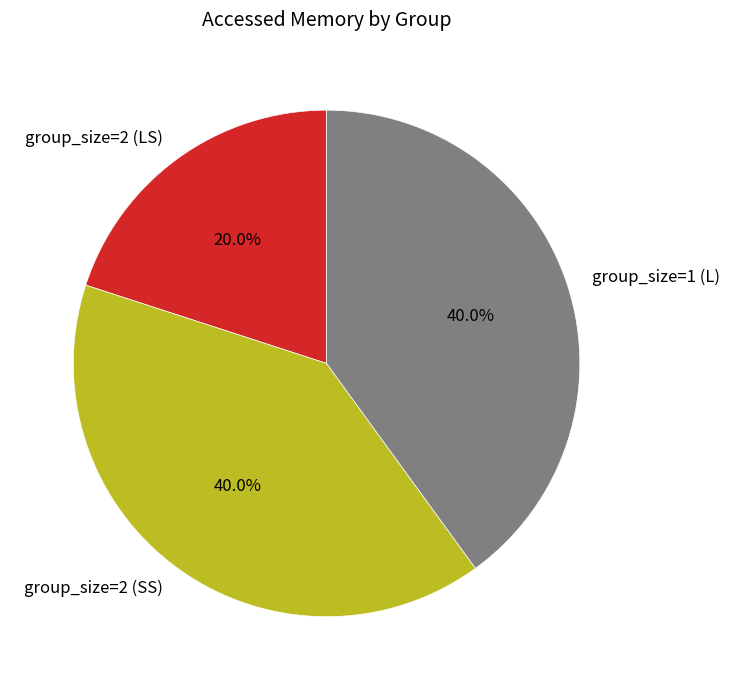

Count the number of slices in the pie.

3